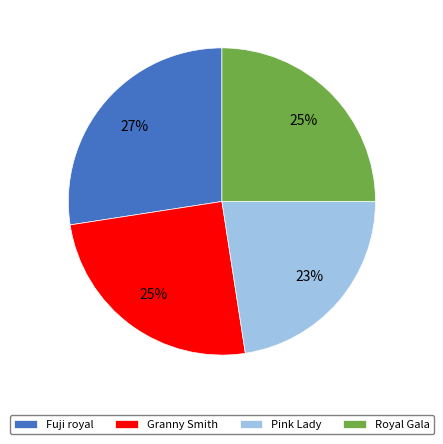

To the nearest percent, what is the difference between the Royal Gala and Fuji royal slice percentages?

2%